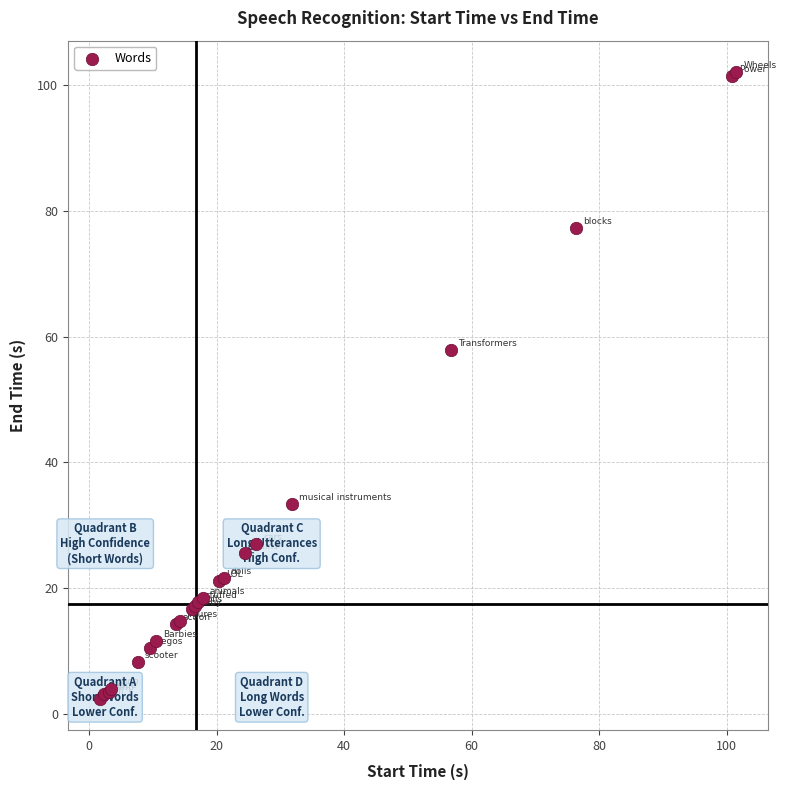

What Y value in the scatter plot is closest to 52?

57.8